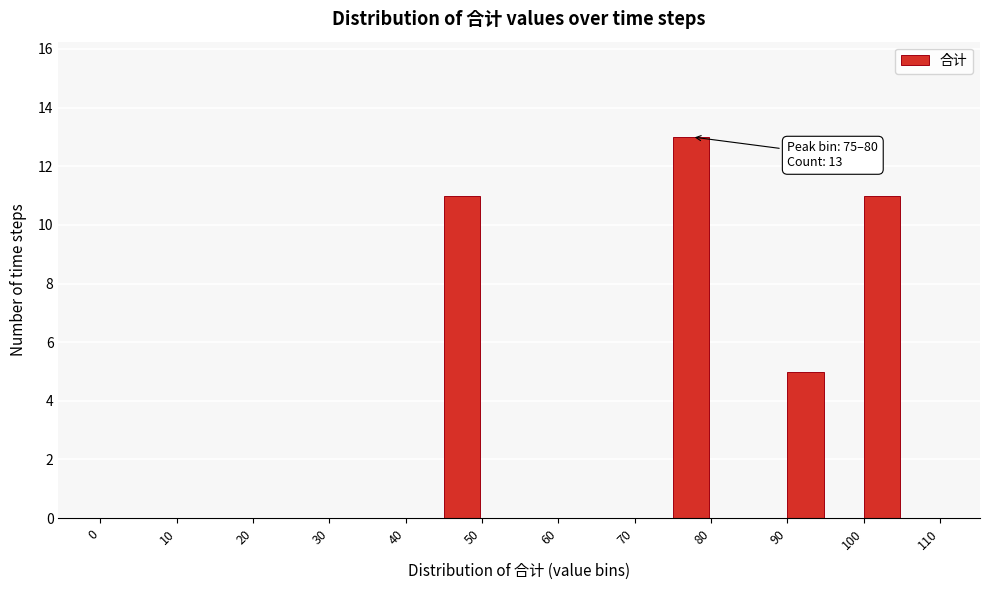

Which range on the x-axis has the tallest bar?

75 to 80